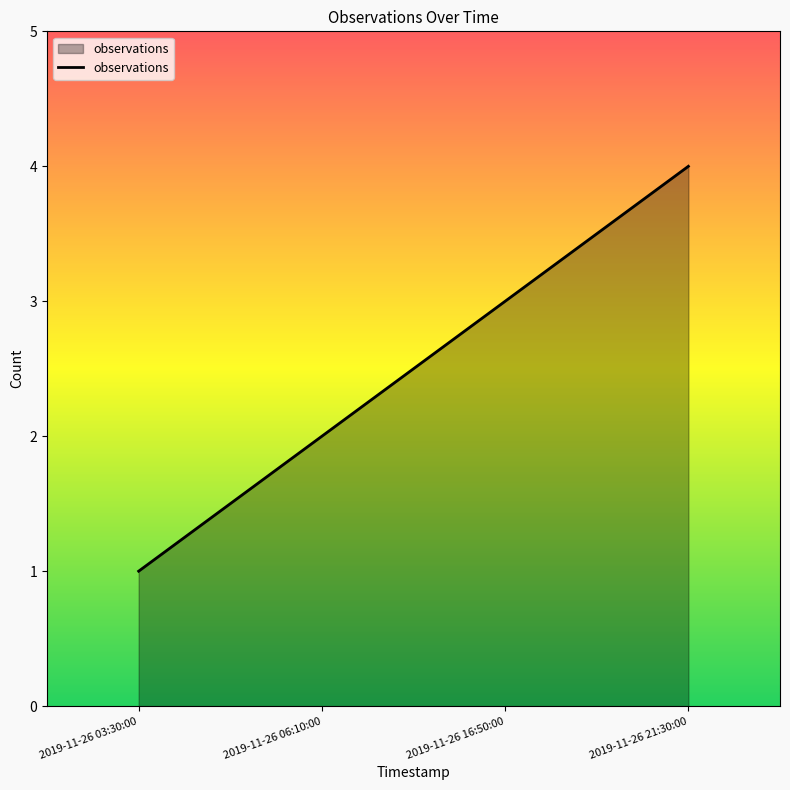

How many series are shown in this chart?

1